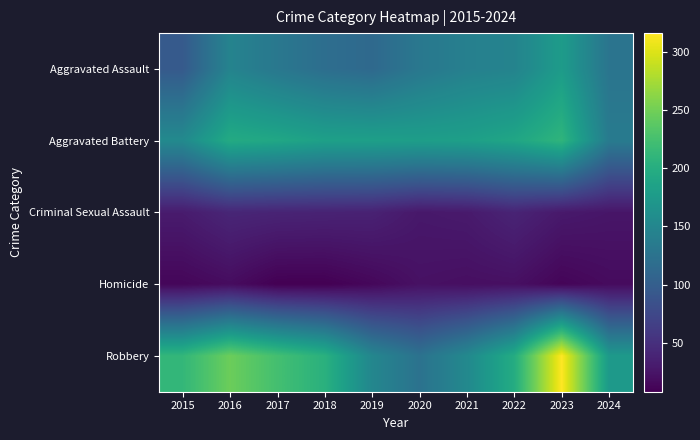

What is the total value across all series at 2021?

527